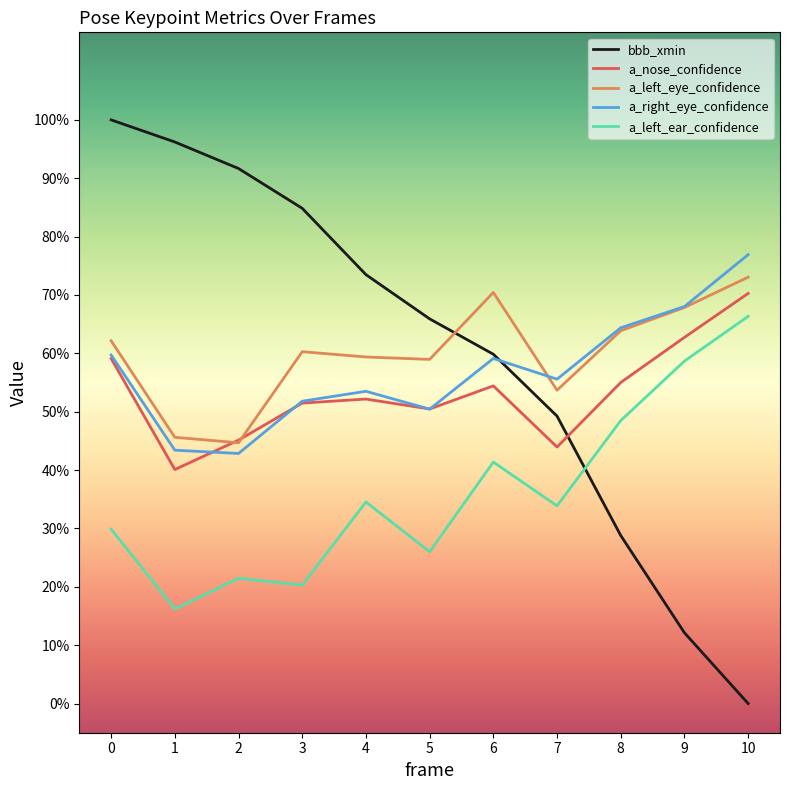

Is this an area chart (filled region under the line)?

No